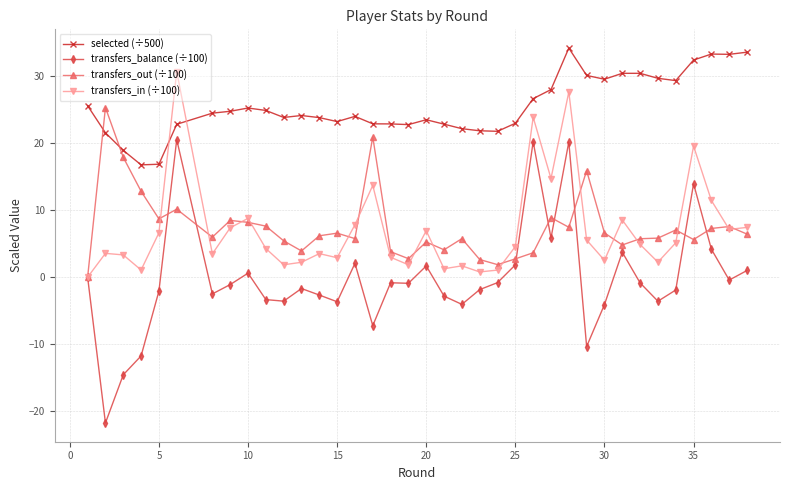

Which series has the largest range (max minus min)?

transfers_balance (÷100)